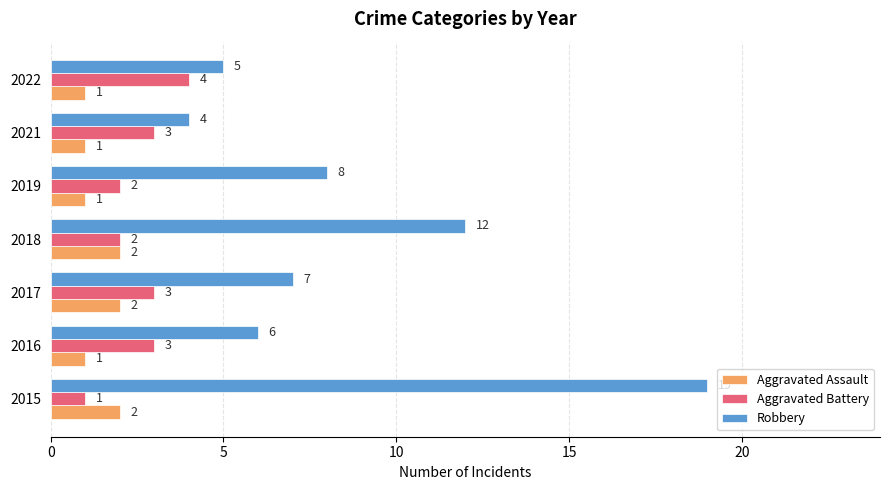

The value of Aggravated Assault at 2016 is 1. True or false?

True